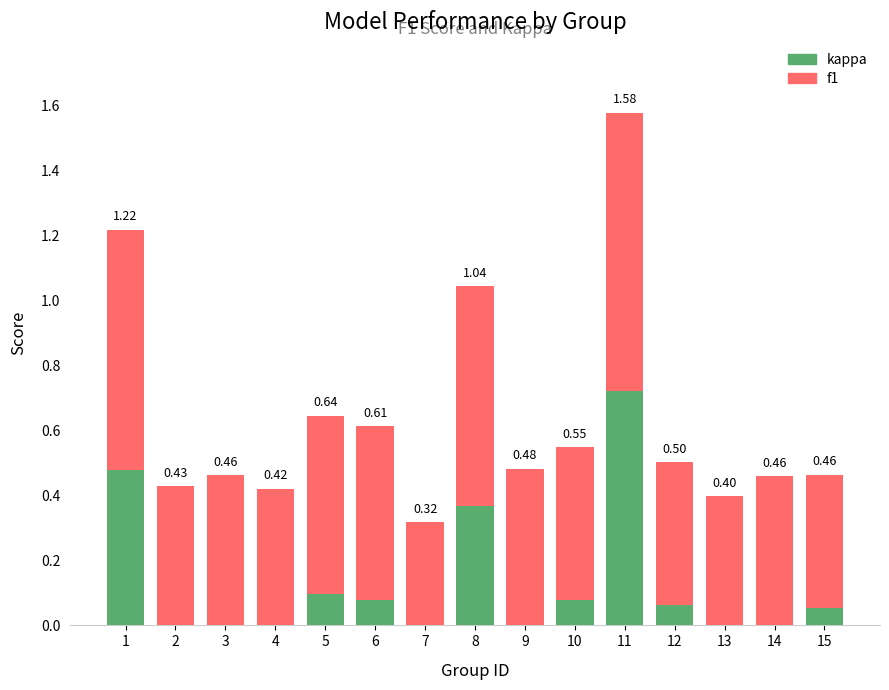

What is the sum of the kappa values at 14 and 8?

0.4